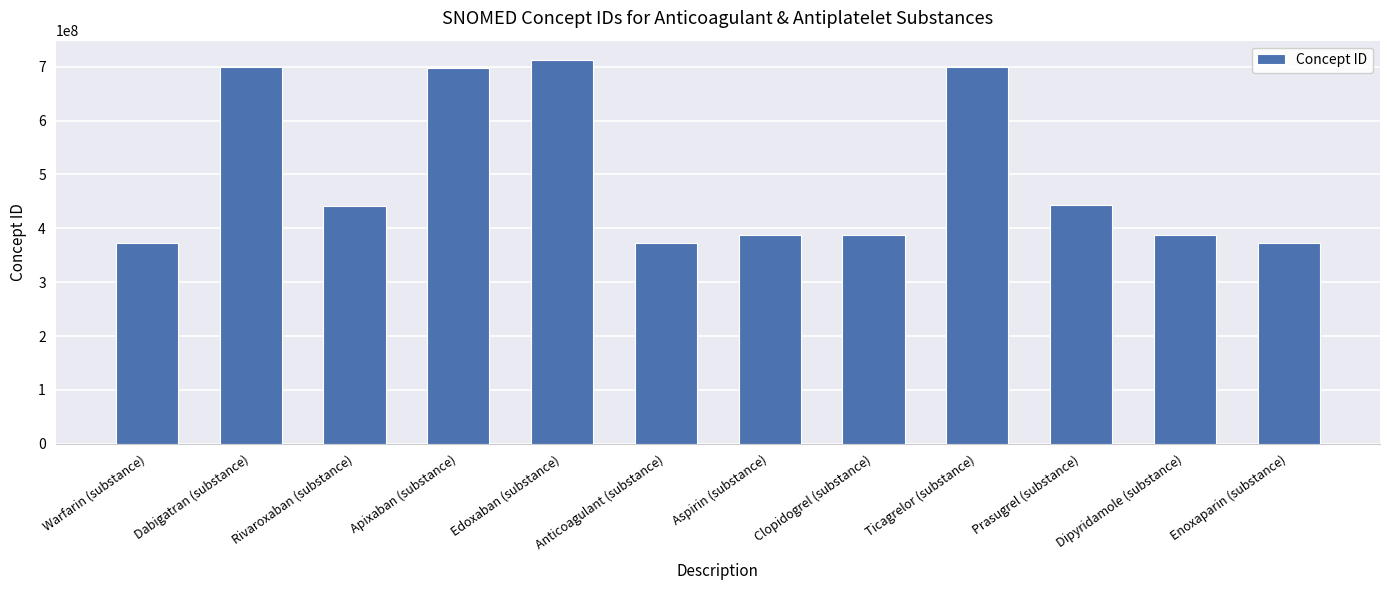

How many values are below 442031002?

6